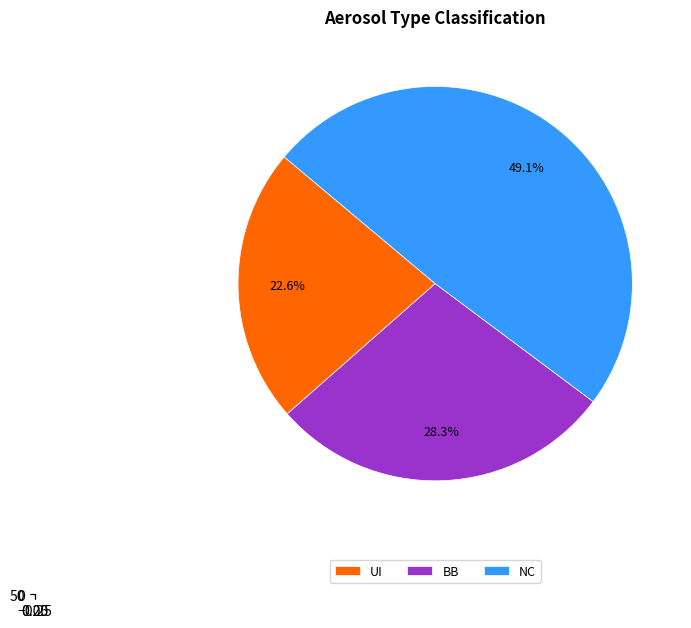

Approximately how many times larger is the value at BB compared to NC?

0.6